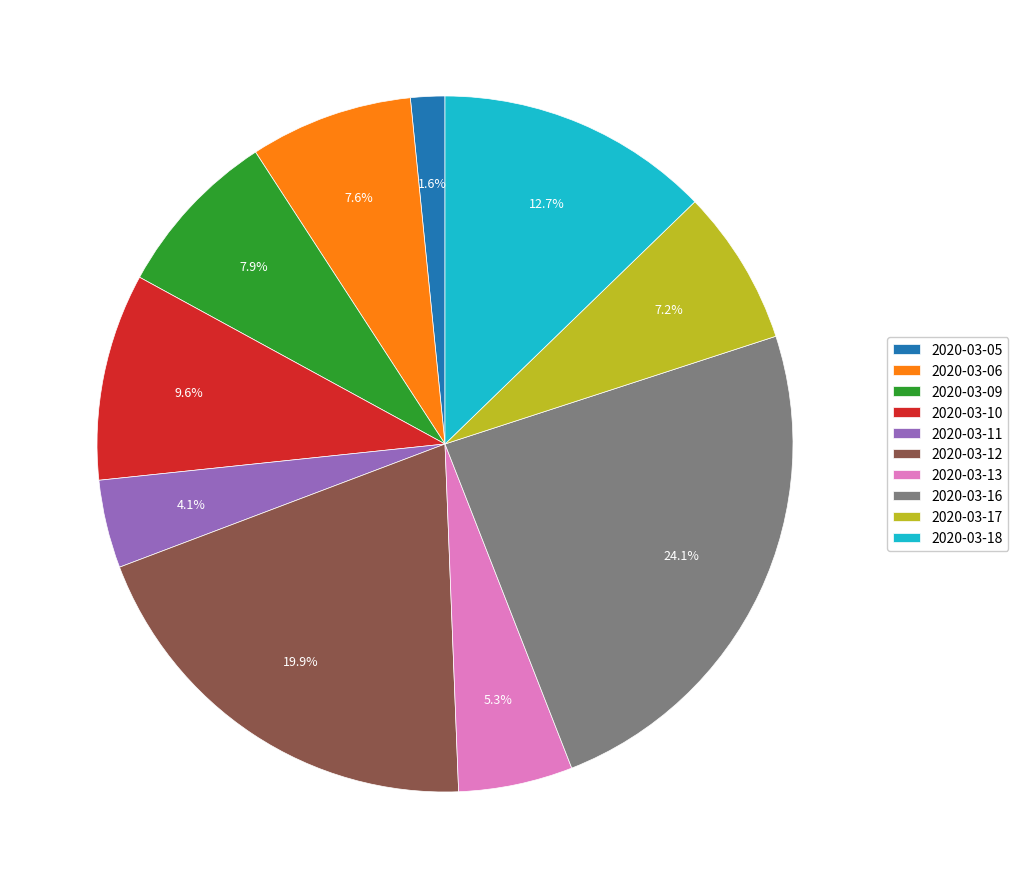

Which has a higher value, 2020-03-13 or 2020-03-06?

2020-03-06